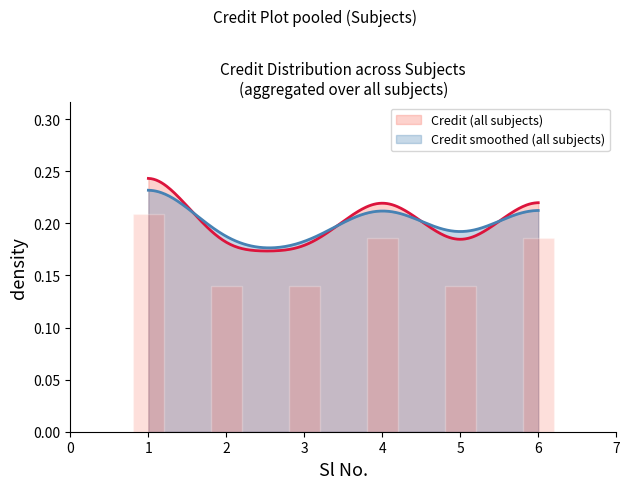

Which category has the highest value across all series?

1